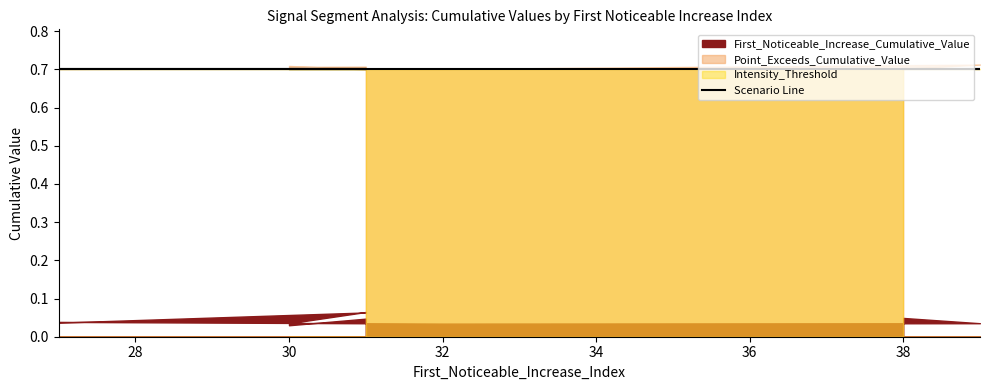

True or false: First_Noticeable_Increase_Cumulative_Value and Point_Exceeds_Cumulative_Value cross at least once.

False